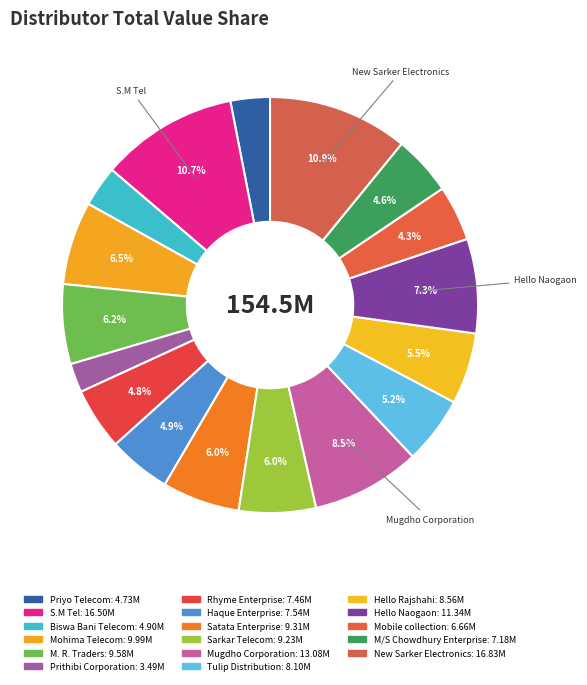

Count the number of slices in the pie.

17